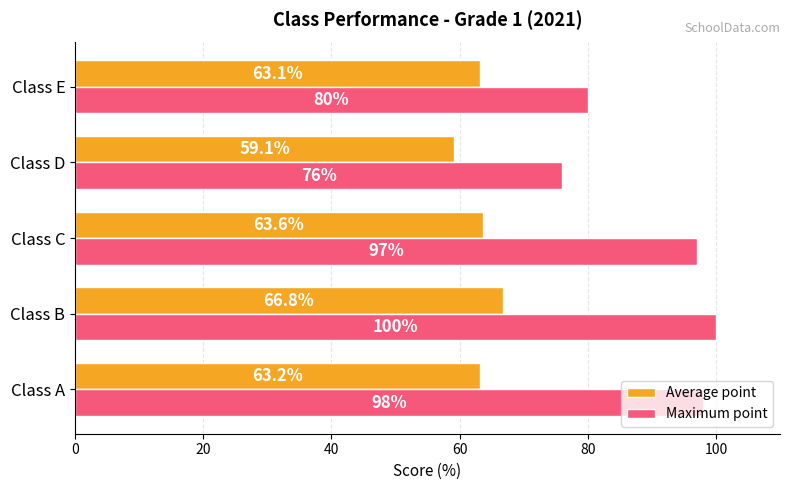

Where is Maximum point nearest to the value 88?

Class E